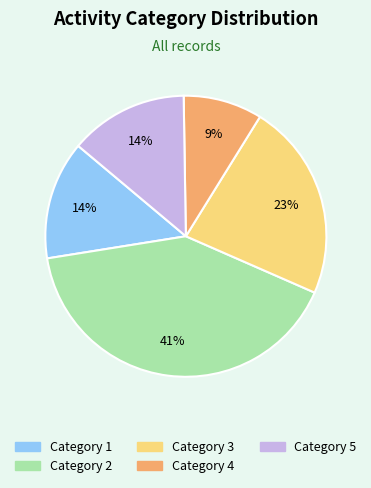

Which slice is the largest?

Category 2